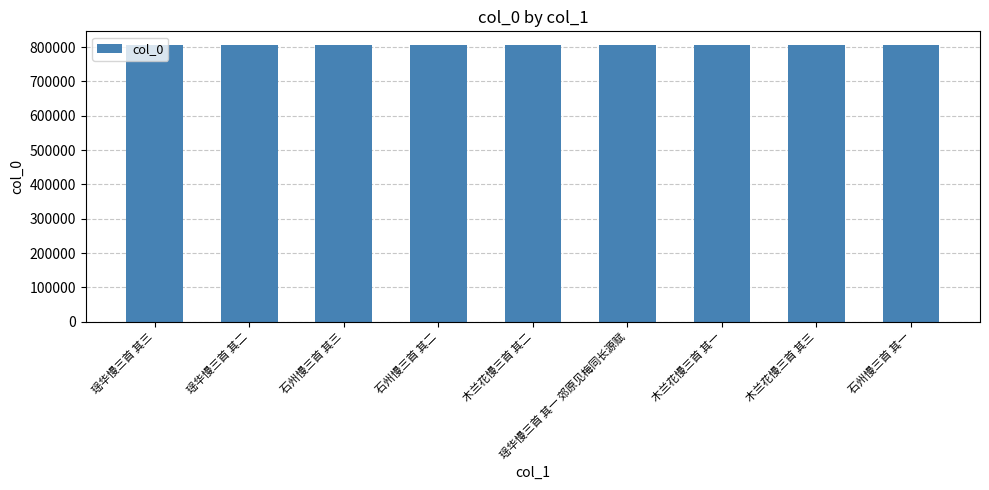

What is the greatest value displayed?

805869